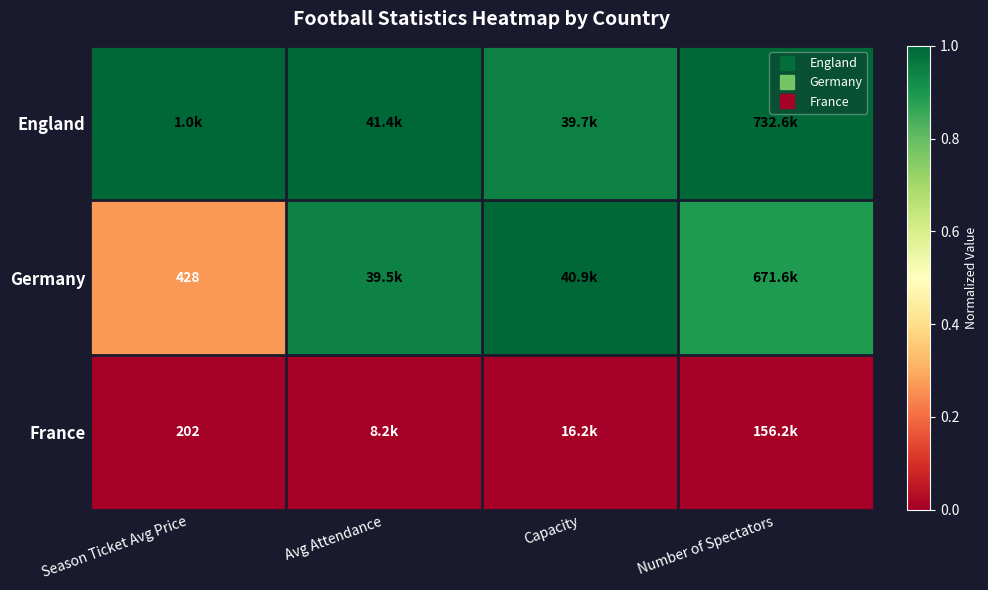

List the labels in order of Germany value, smallest first.

Season Ticket Avg Price, Number of Spectators, Avg Attendance, Capacity